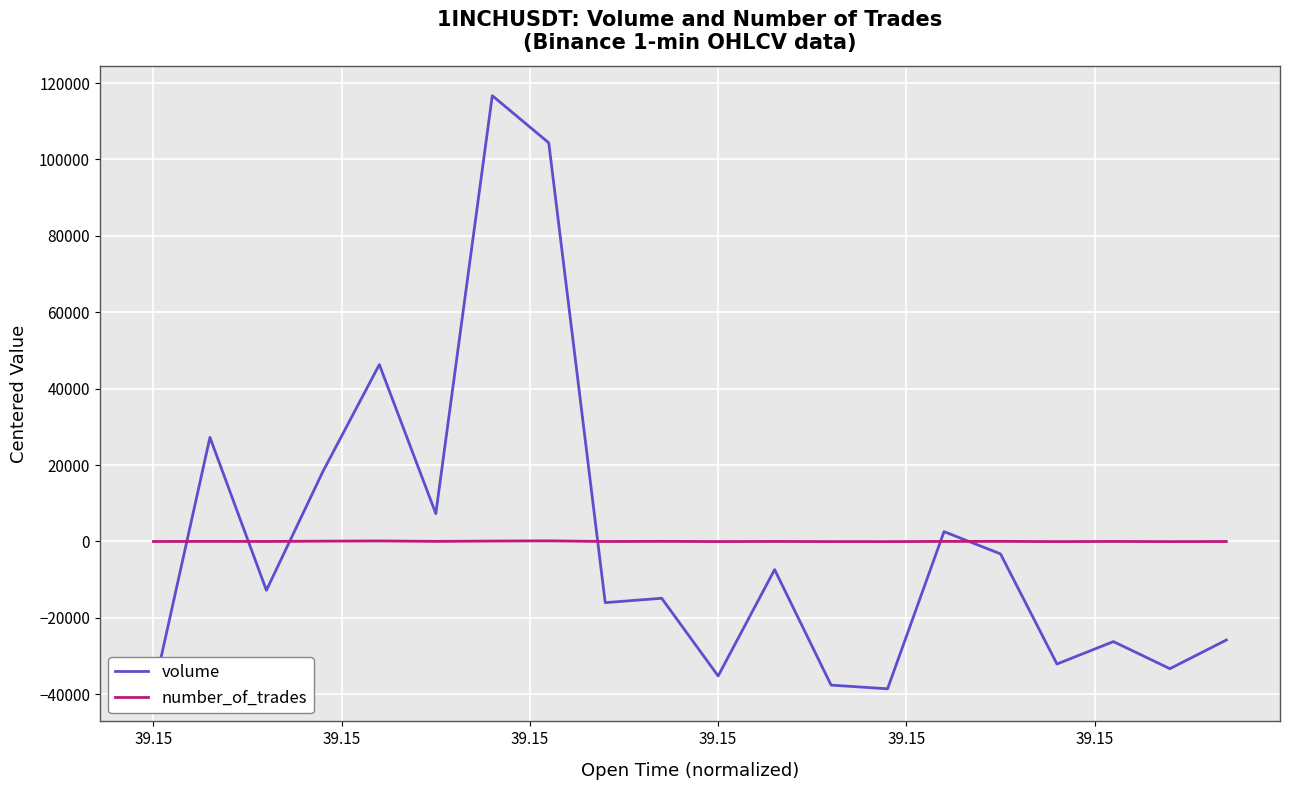

Read the number_of_trades value at 39.15.

62.3